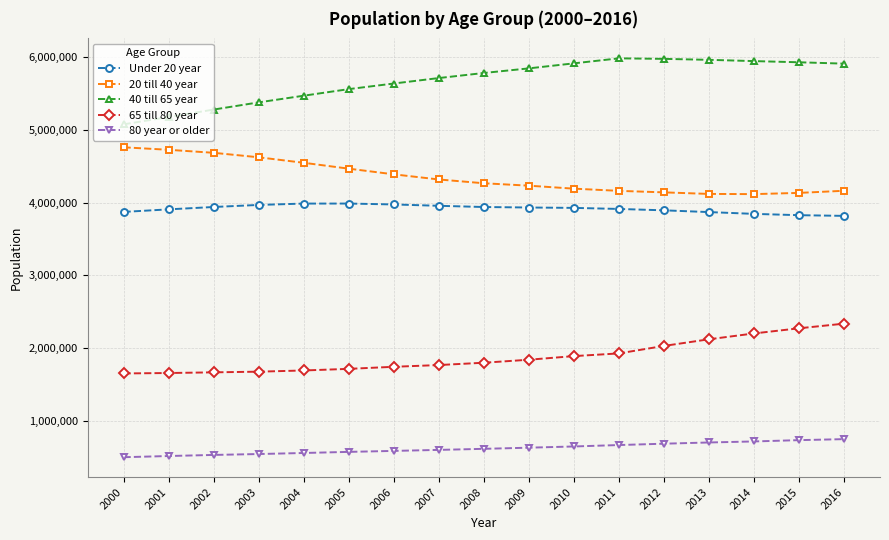

What is the difference between the Under 20 year values at 2011 and 2009?

19766